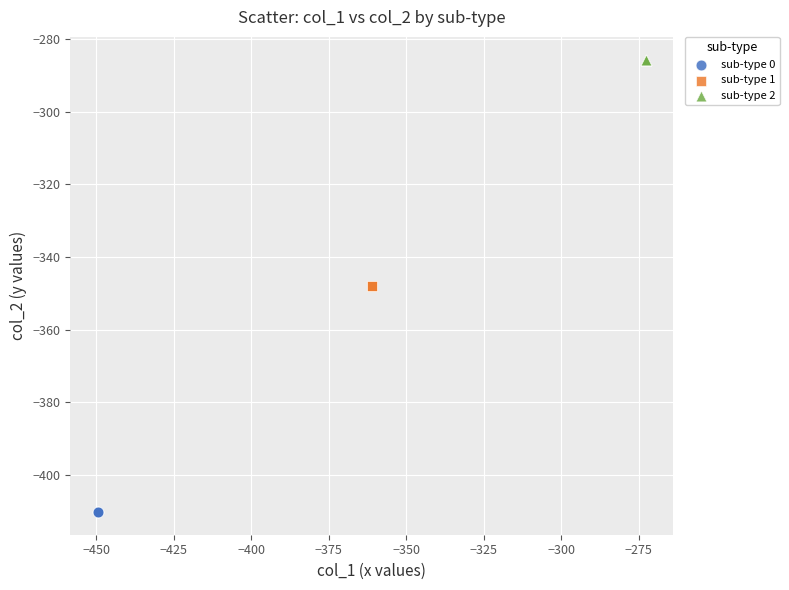

Which series reaches the minimum Y coordinate?

sub-type 0